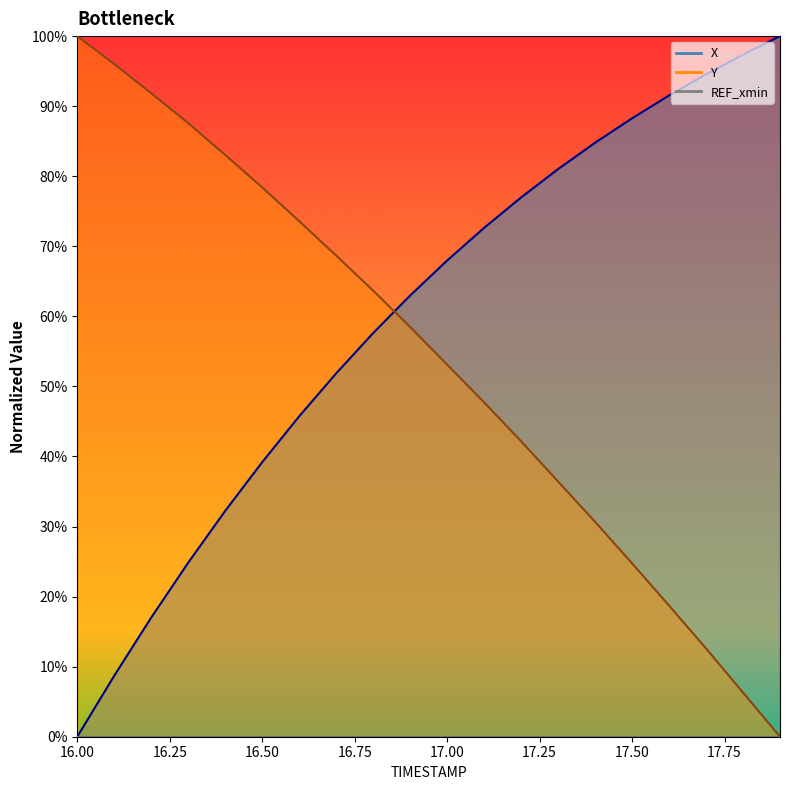

True or false: X has more than 2 interior local peaks.

False